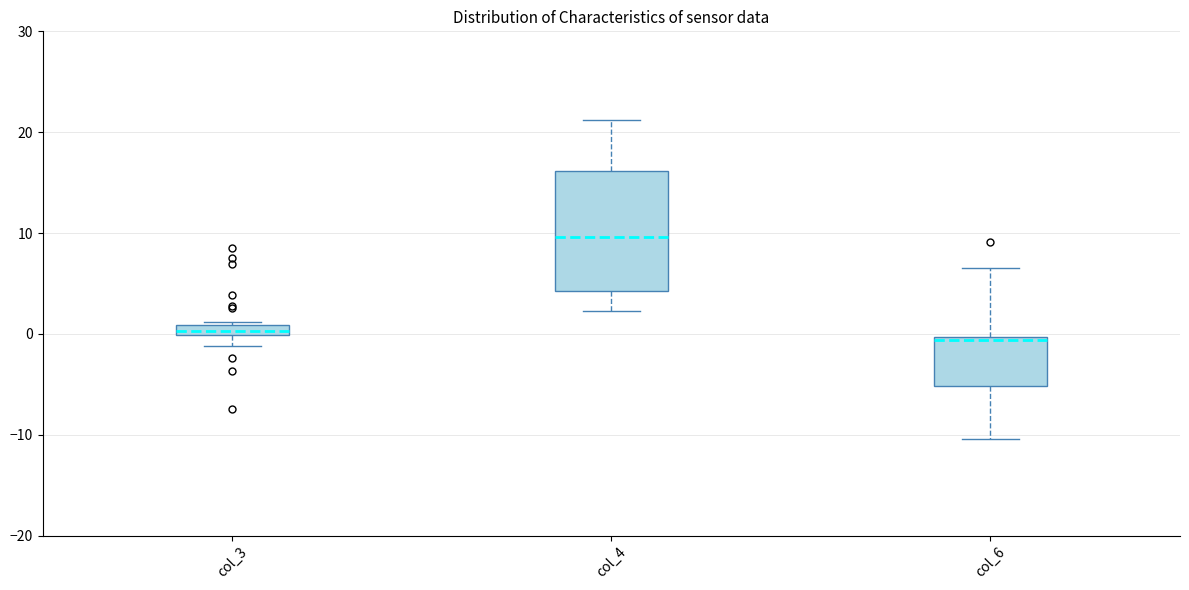

Where does the upper whisker of the box for col_6 end on the y-axis? The values are not printed on the chart, so give them approximately, as read against the axis.

7